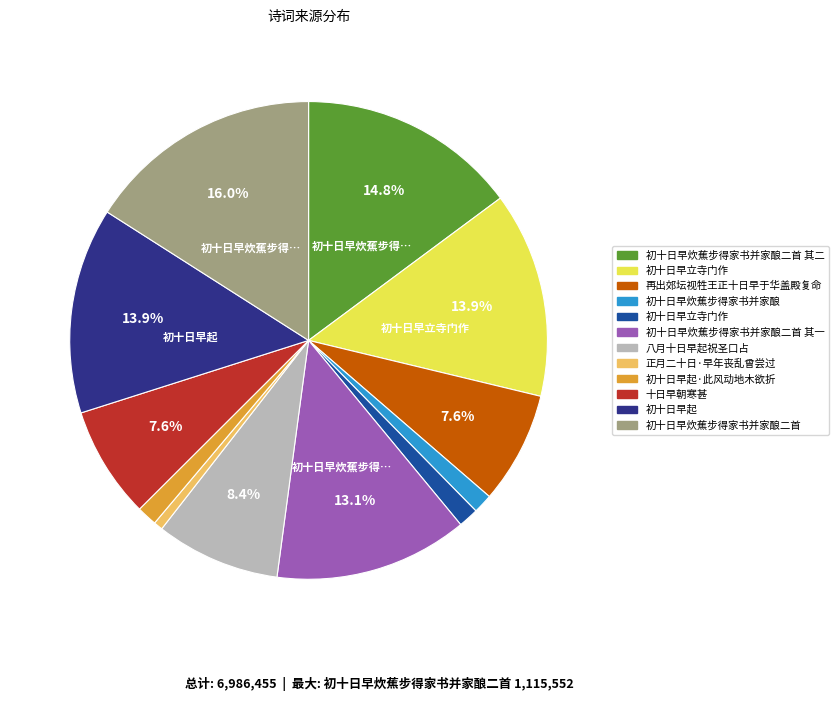

Is there any slice that represents more than half of the pie?

No